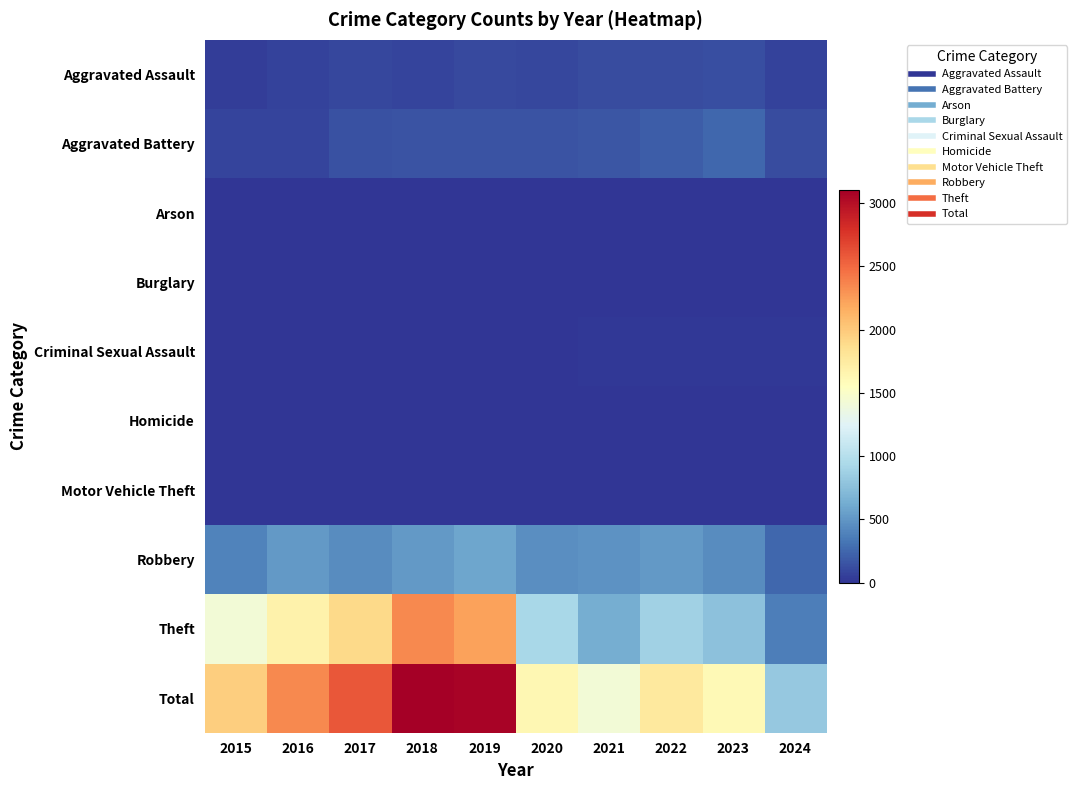

What is the maximum value shown in the chart?

3105